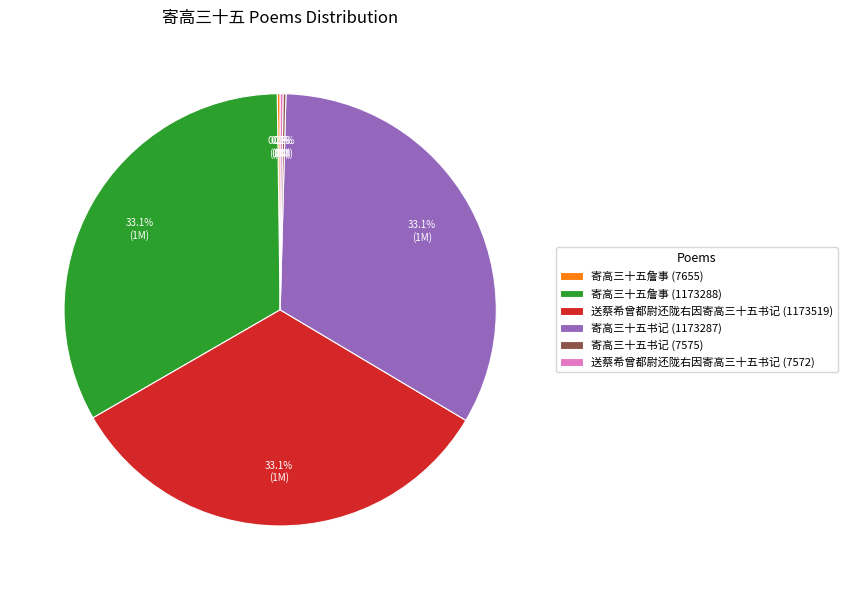

To the nearest percent, what is the difference between the largest and smallest slice percentages?

33%